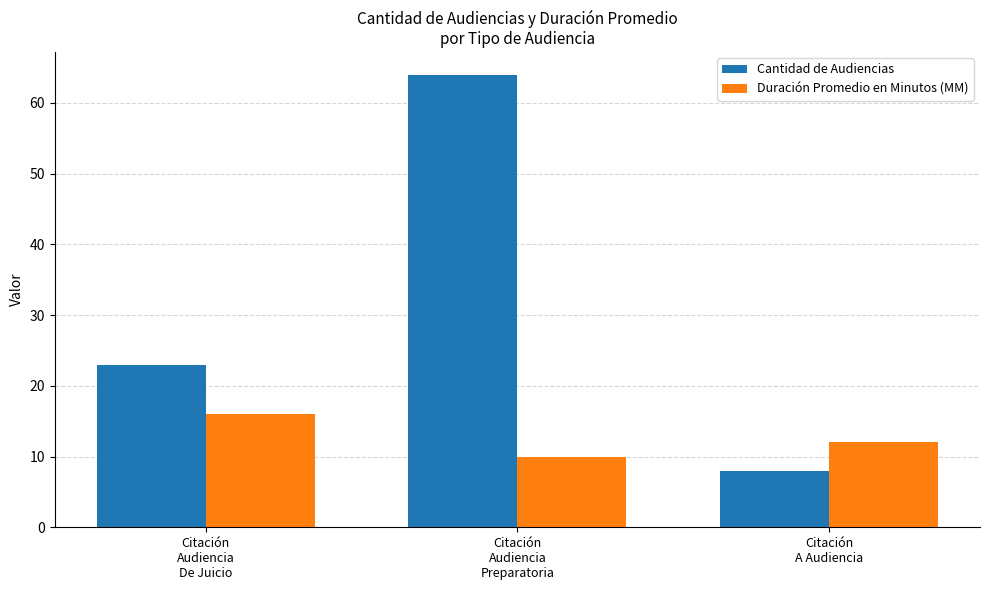

How many distinct data groups are displayed?

2